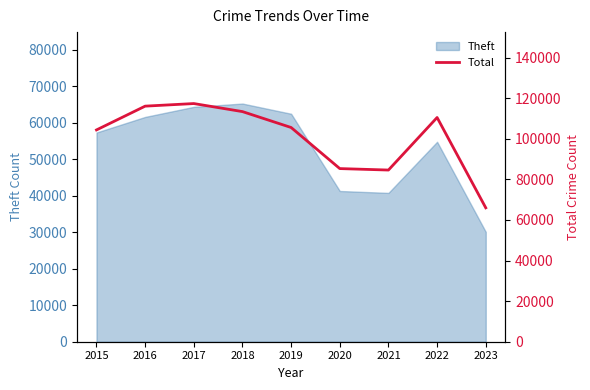

What is the sum of all values?

903130